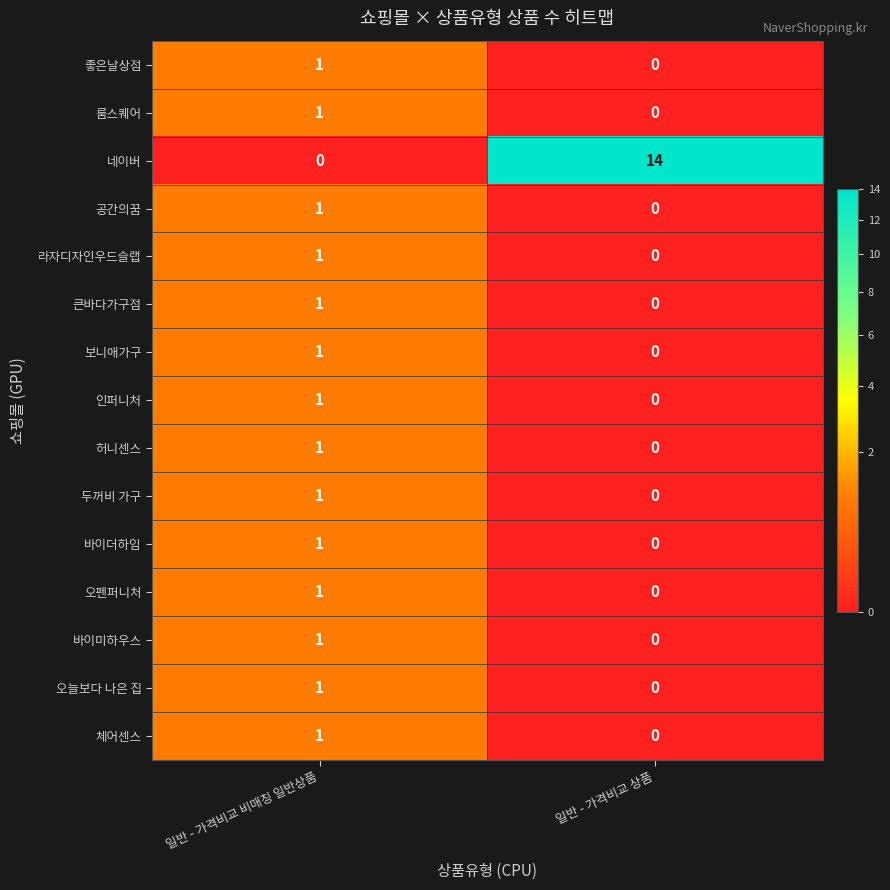

List the labels in order of 허니센스 value, smallest first.

일반 - 가격비교 상품, 일반 - 가격비교 비매칭 일반상품